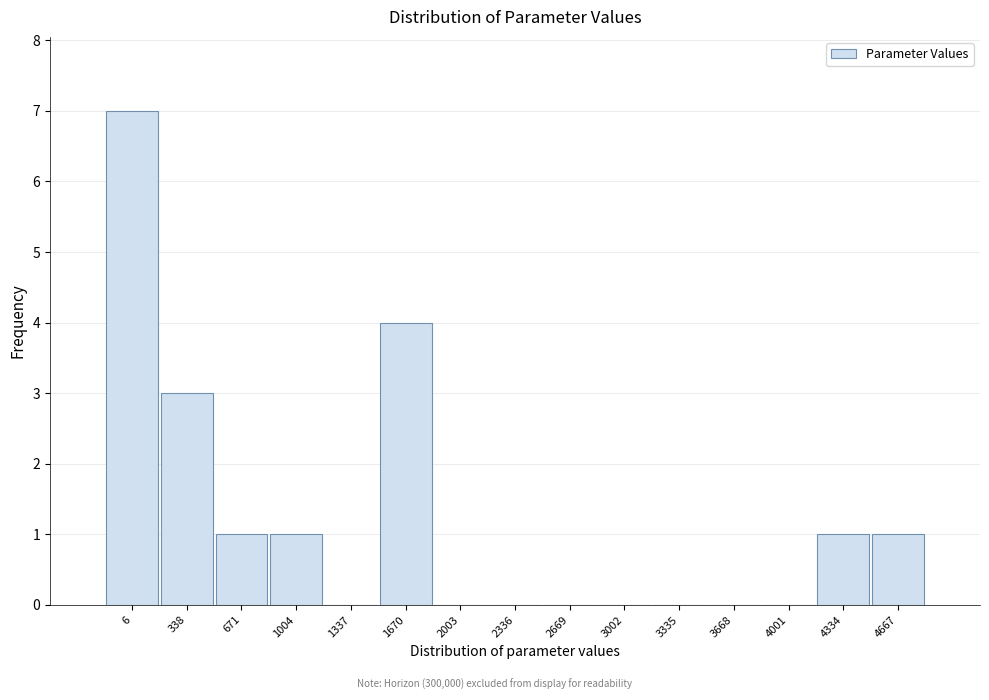

Reading left to right, what are all the values shown in this chart?

6=7	338=3	671=1	1004=1	1337=0	1670=4	2003=0	2336=0	2669=0	3002=0	3335=0	3668=0	4001=0	4334=1	4667=1